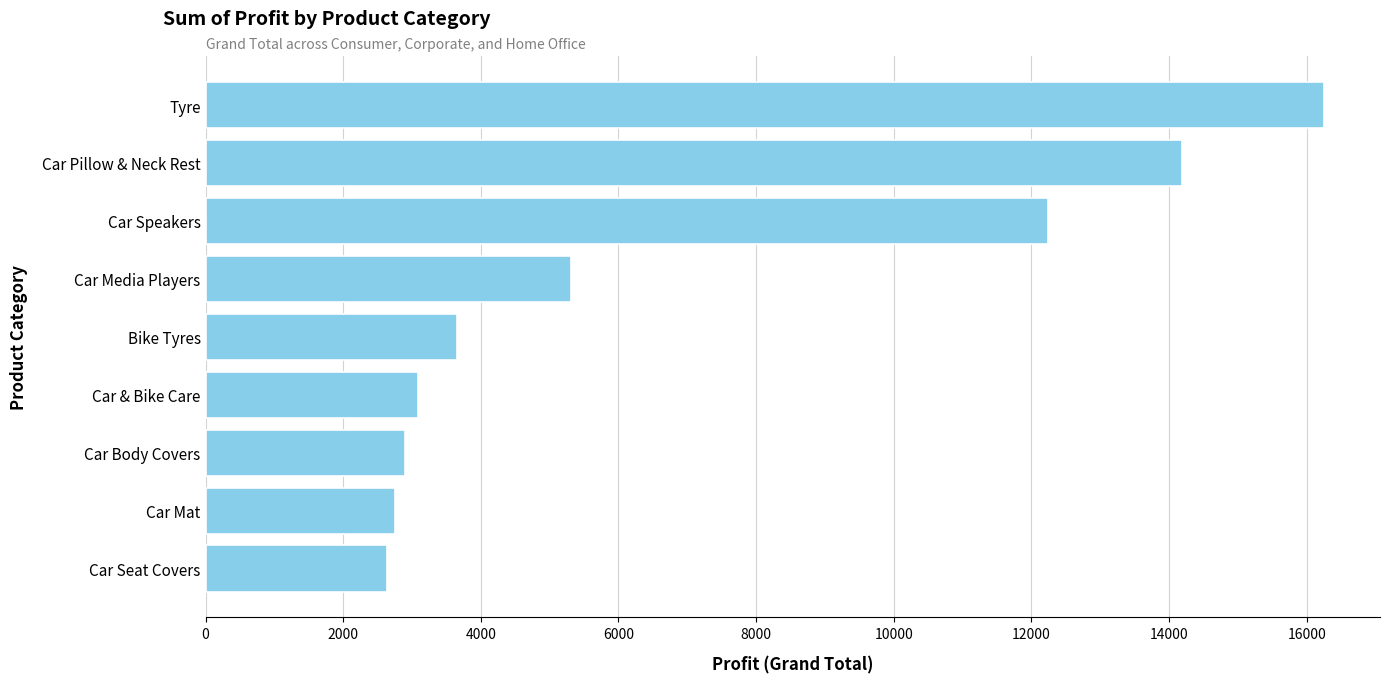

Does the chart contain any negative values?

No